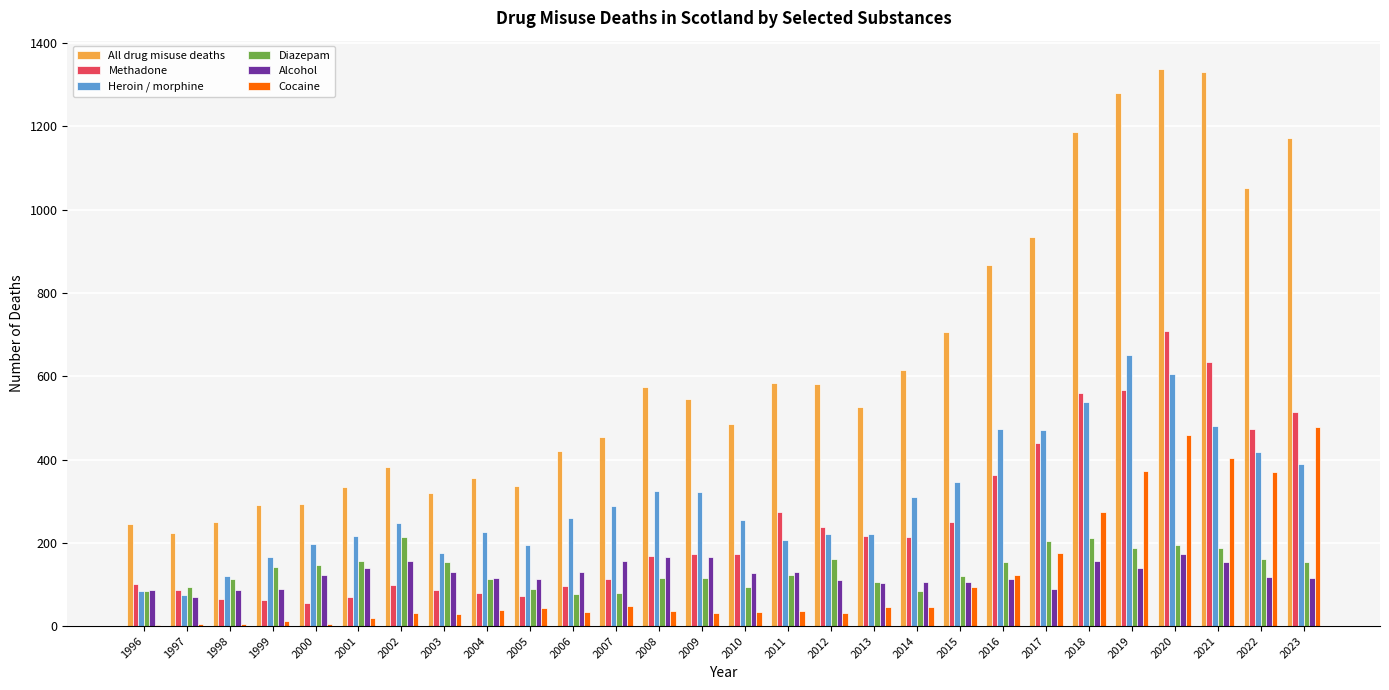

The All drug misuse deaths series shows 219 at 2011. True or false?

False